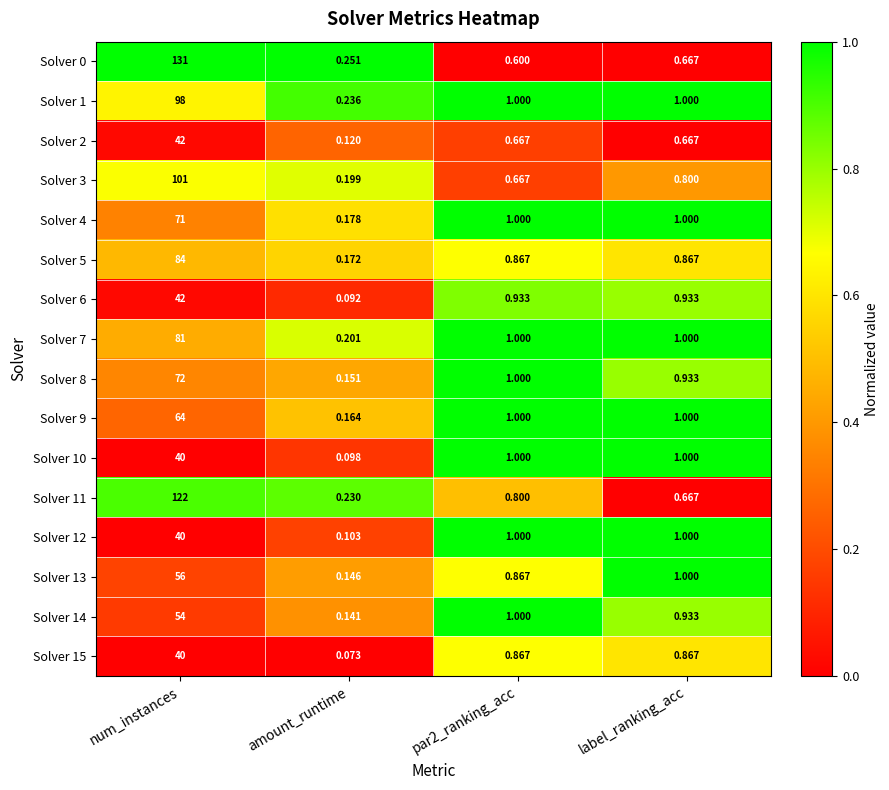

At which label is Solver 0 closest to 65?

label_ranking_acc